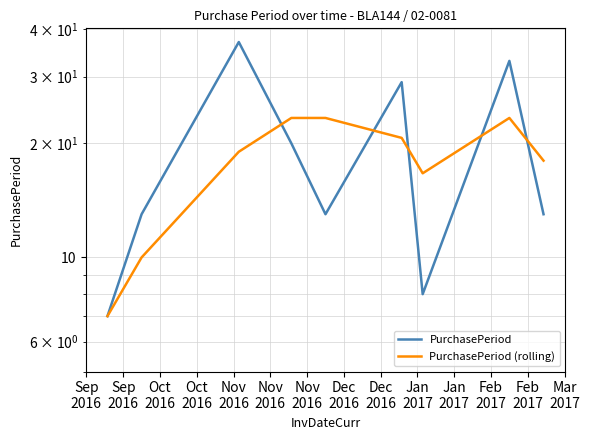

What is the difference between the PurchasePeriod (rolling) values at Nov
2016 and Sep
2016?

9.7